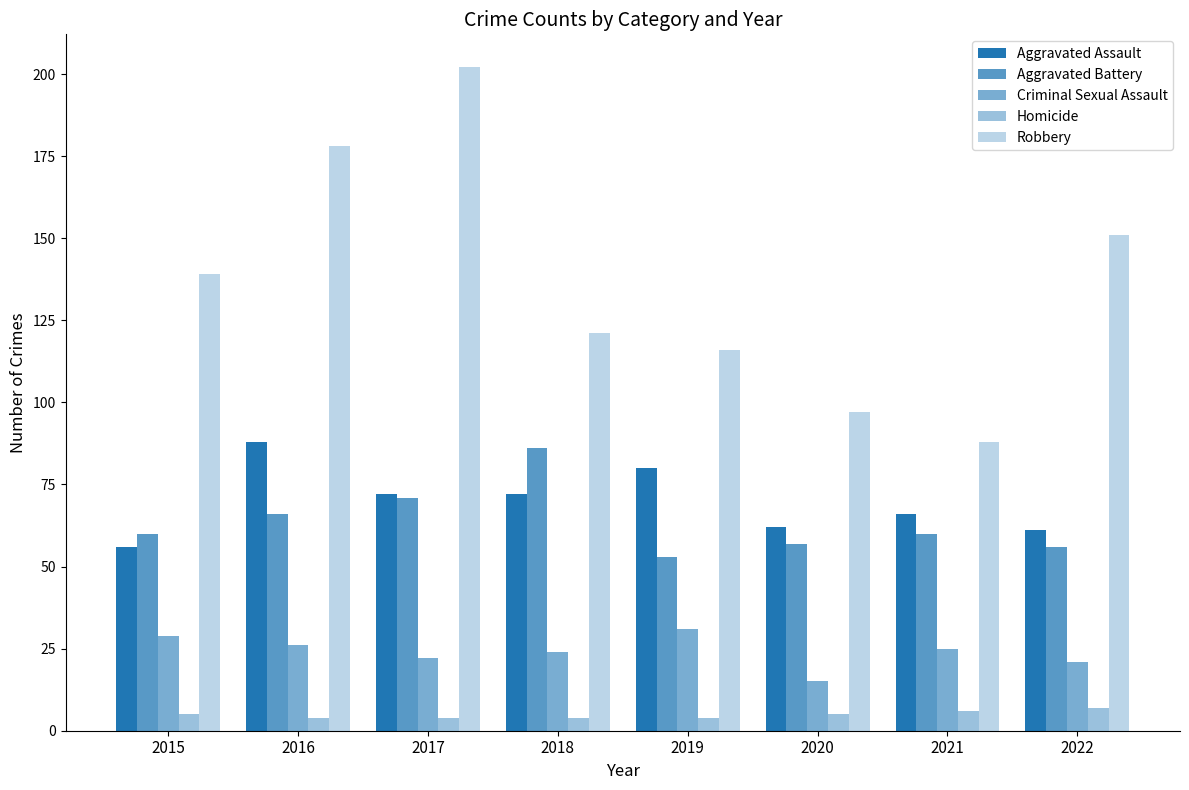

Reading left to right, what are all the values shown in this chart?

Aggravated Assault: 56	88	72	72	80	62	66	61
Aggravated Battery: 60	66	71	86	53	57	60	56
Criminal Sexual Assault: 29	26	22	24	31	15	25	21
Homicide: 5	4	4	4	4	5	6	7
Robbery: 139	178	202	121	116	97	88	151